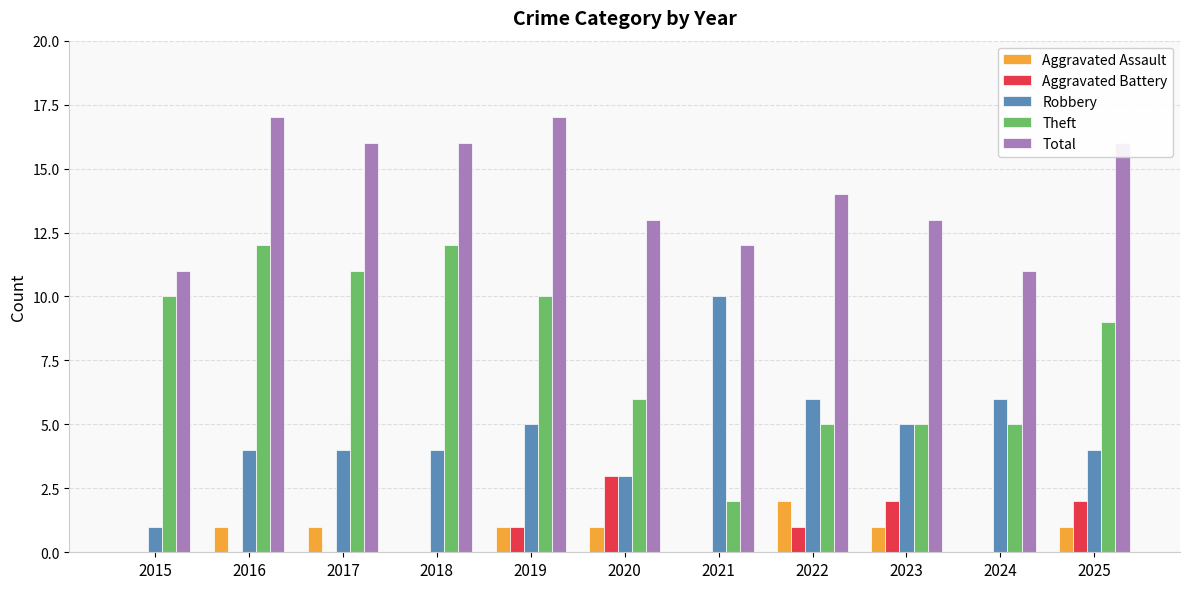

Count the number of categories in the chart.

11